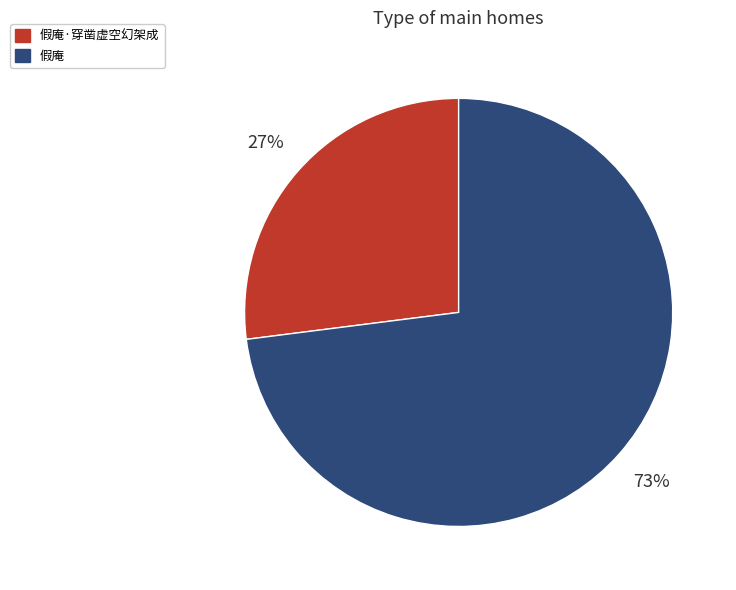

The 假庵 slice represents 86% of the pie. True or false?

False